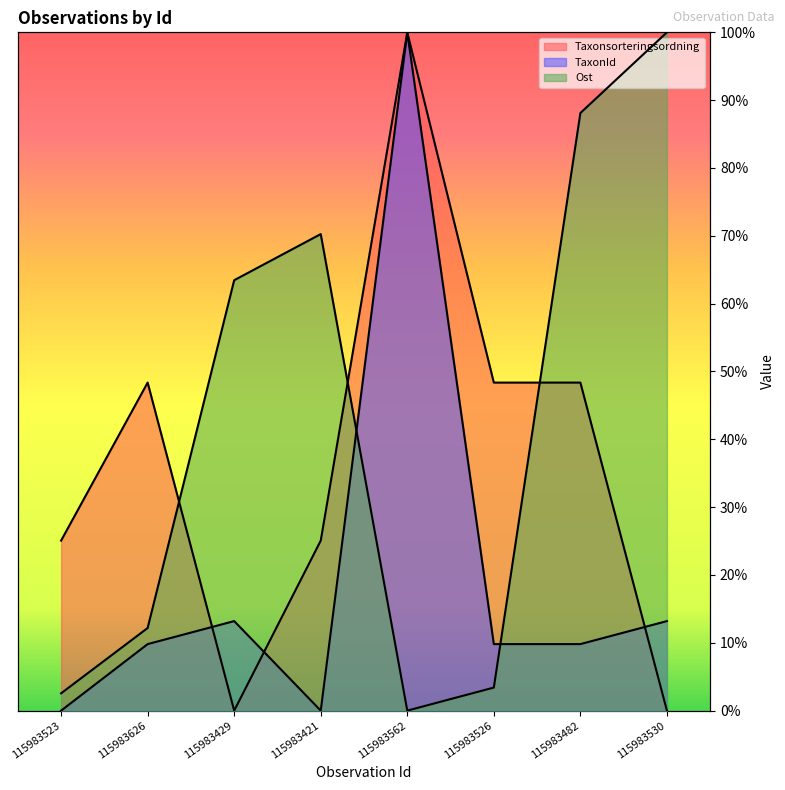

What are all the series names shown in the legend?

Taxonsorteringsordning, TaxonId, Ost